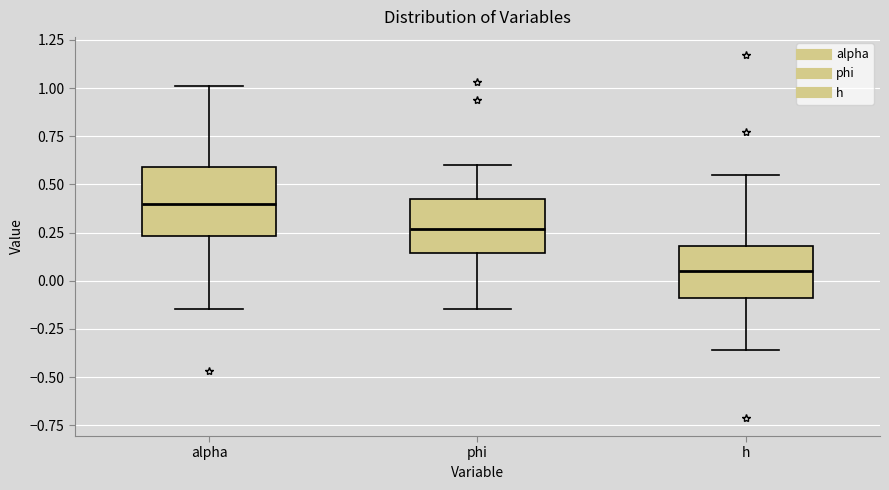

Where does the lower whisker of the box for phi end on the y-axis? The values are not printed on the chart, so give them approximately, as read against the axis.

-0.15